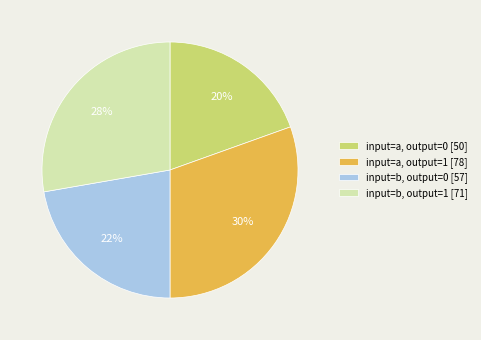

To the nearest percent, what is the combined percentage of input=a, output=0 [50] and input=b, output=0 [57]?

42%